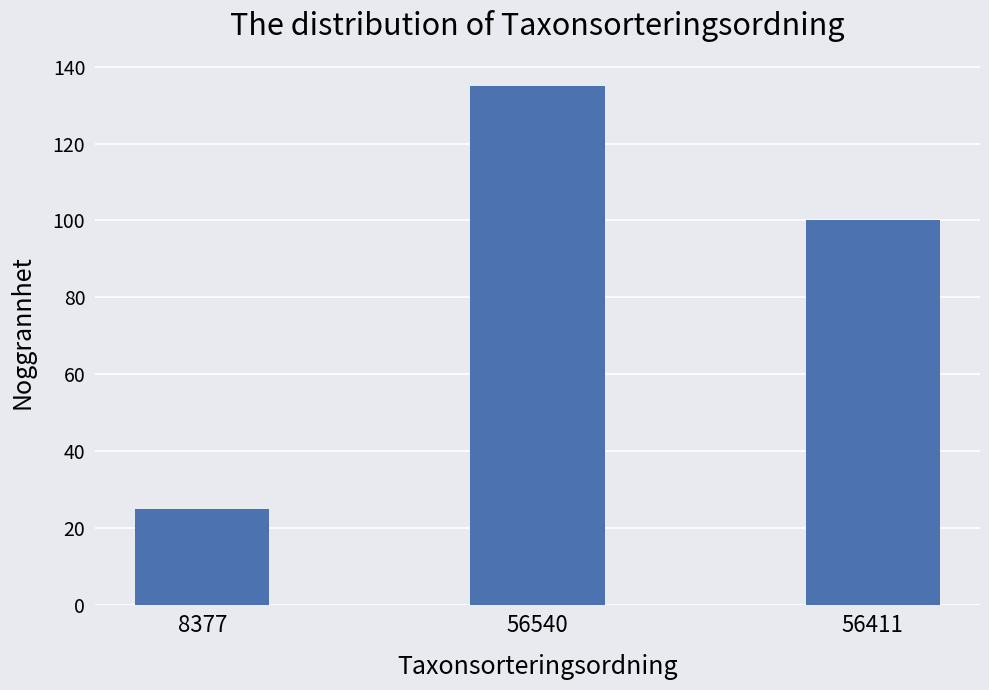

Is it true that the value at 56411 is 31?

False